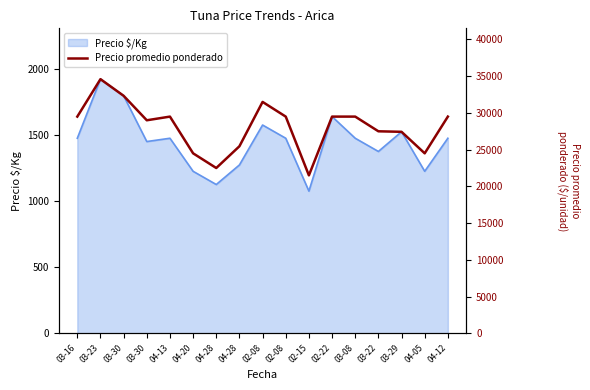

How many data points are less than 29500?

8